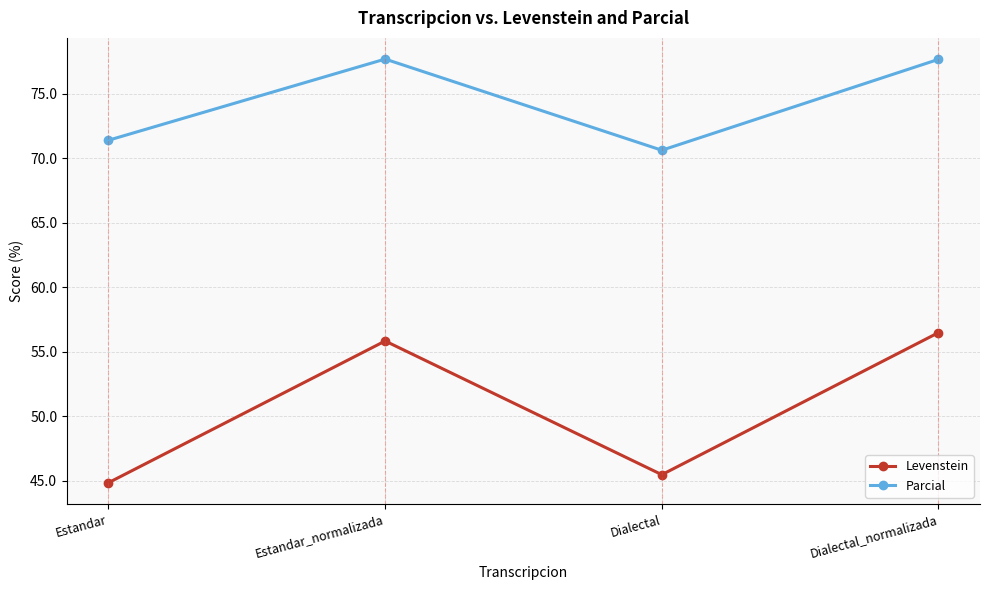

What is the highest value of the Levenstein series?

56.5